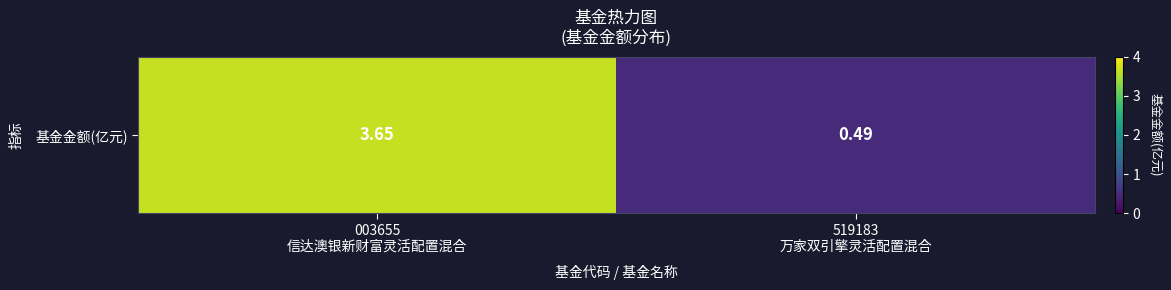

Reading right to left, what are all the values shown in this chart?

519183
万家双引擎灵活配置混合=0.5	003655
信达澳银新财富灵活配置混合=3.6